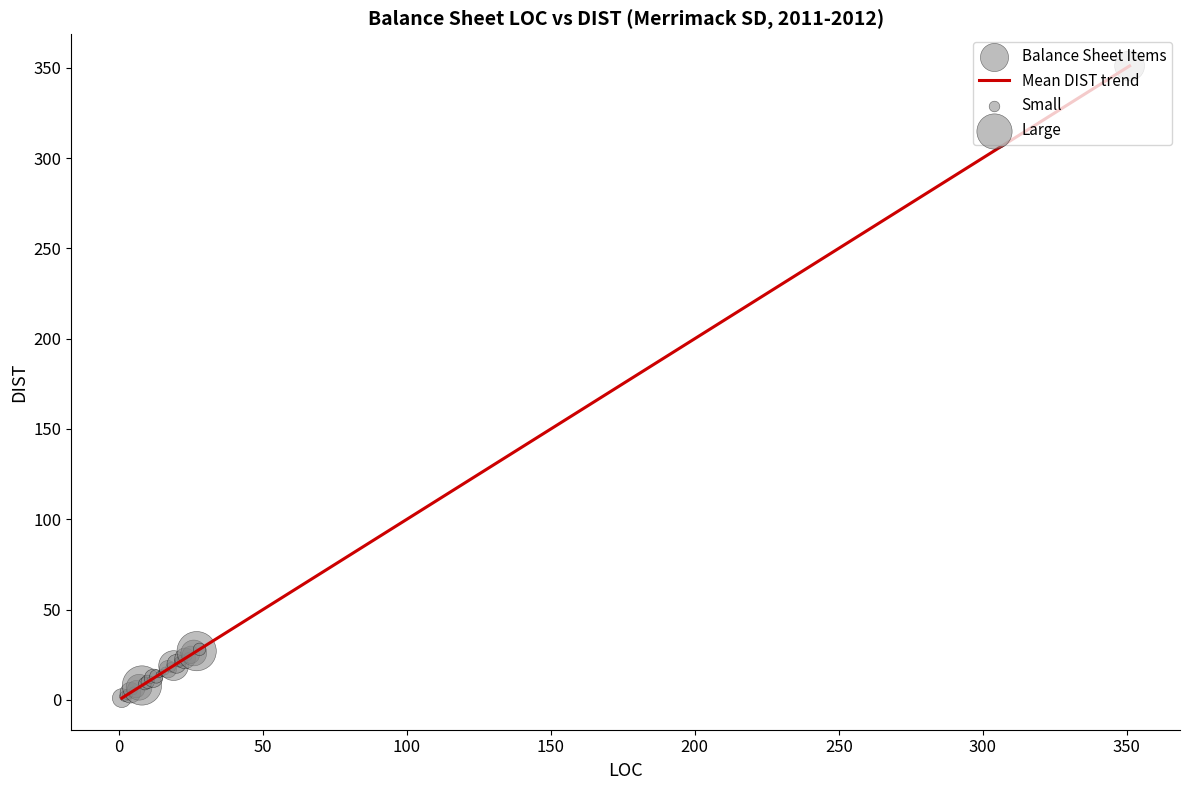

What is the maximum value shown in the chart?

351